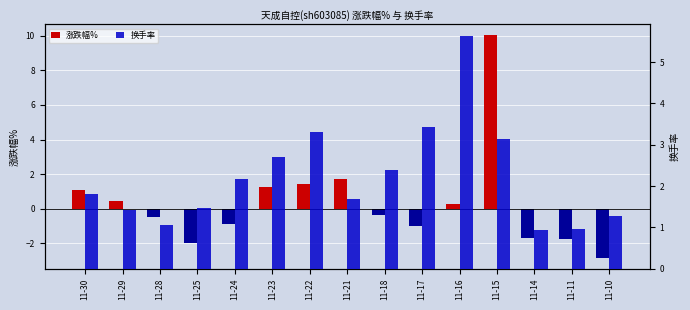

Which has a higher value, 11-24 or 11-25?

11-24